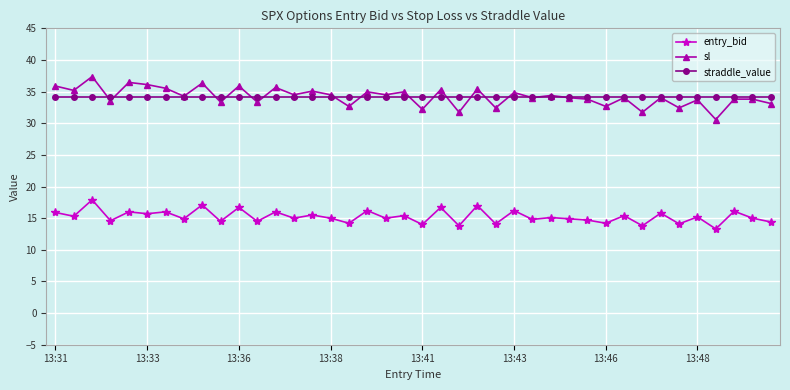

List the series in order of their peak value, highest first.

sl, straddle_value, entry_bid